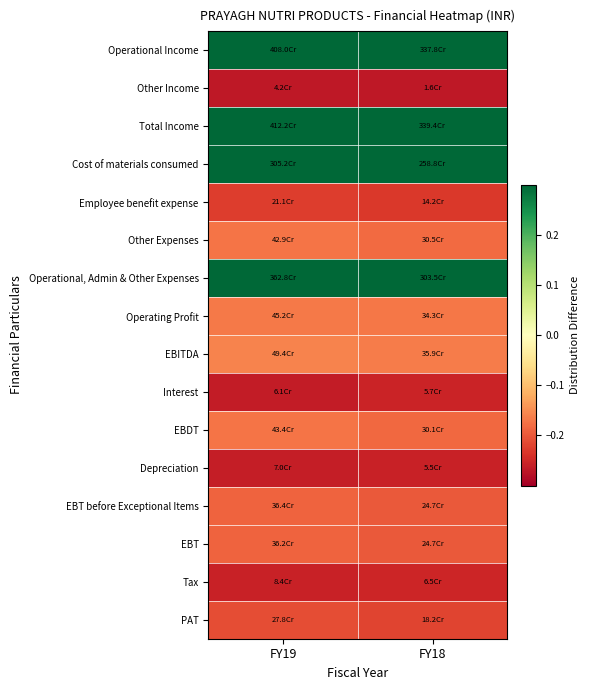

At how many categories does at least one series exceed 0?

2